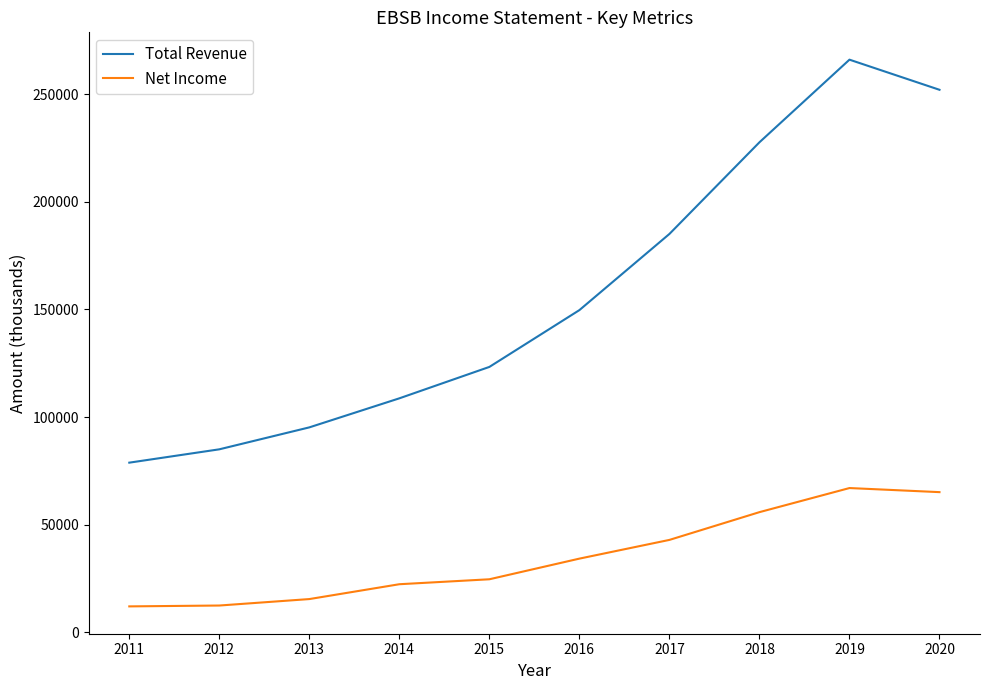

The value of Total Revenue at 2015 is 218752. True or false?

False